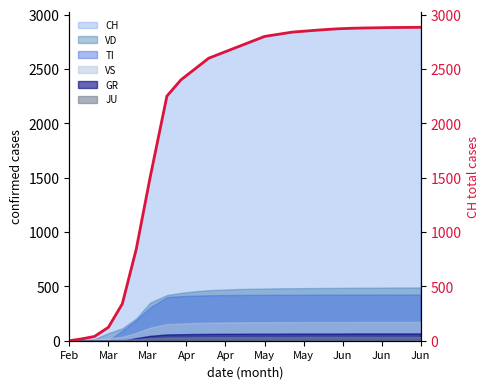

What is the maximum value for GR?

67